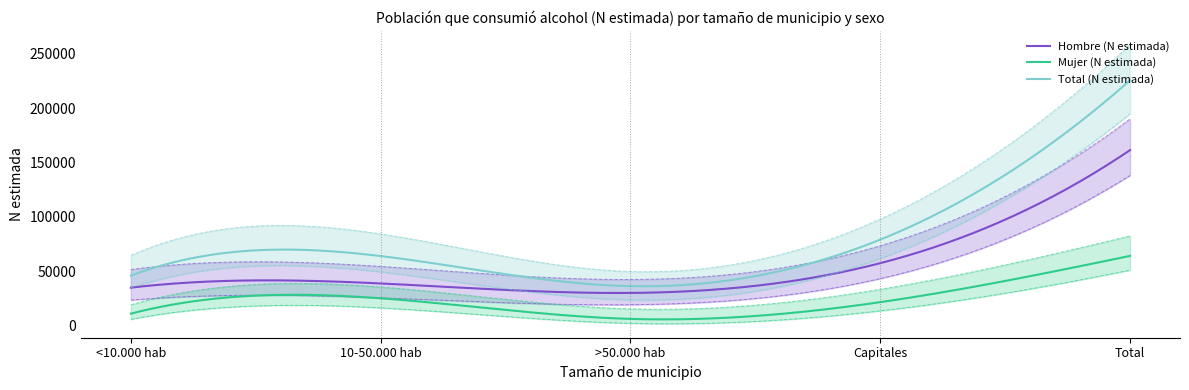

What is the difference between the Total (N estimada) values at >50.000 hab and Total?

189283